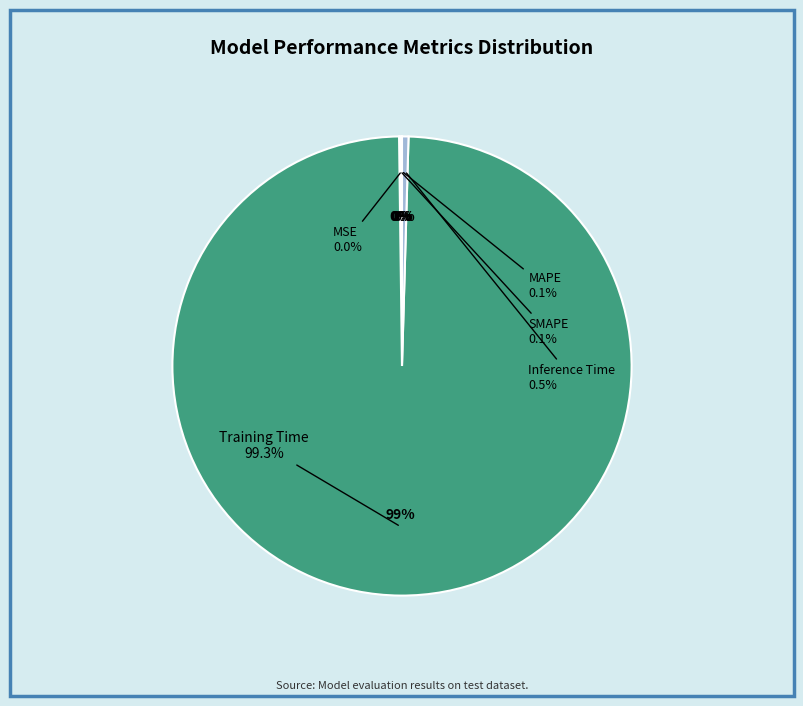

Rank the categories by value from highest to lowest.

Training Time, Inference Time, MAPE, SMAPE, MSE